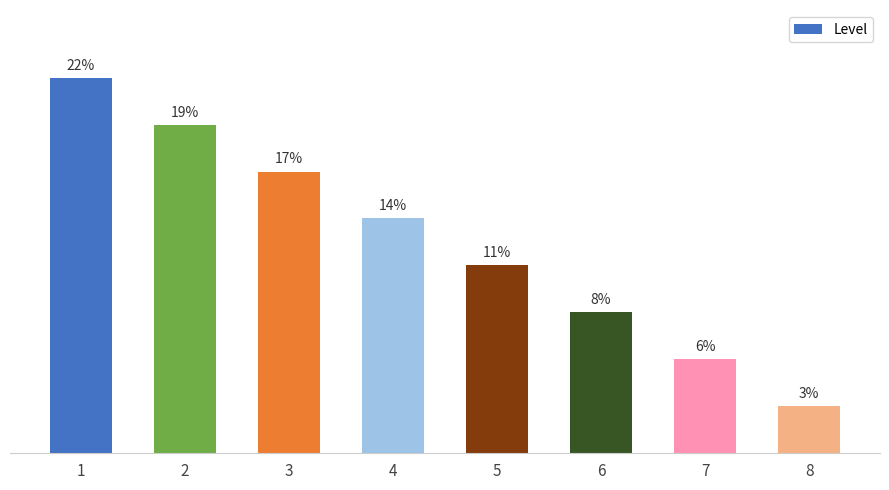

Reading left to right, transcribe all the data shown in this chart.

22.2	19.4	16.7	13.9	11.1	8.3	5.6	2.8